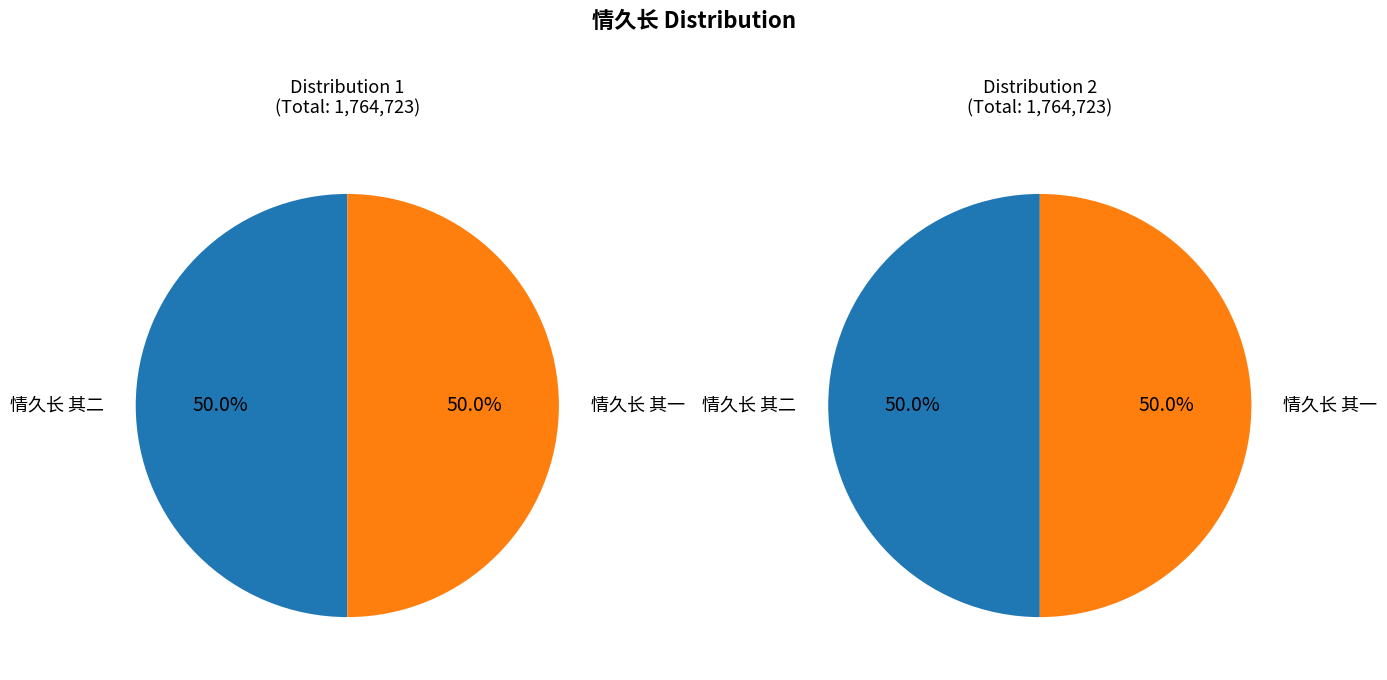

What portion of the pie excludes 情久长 其二?

50.0%